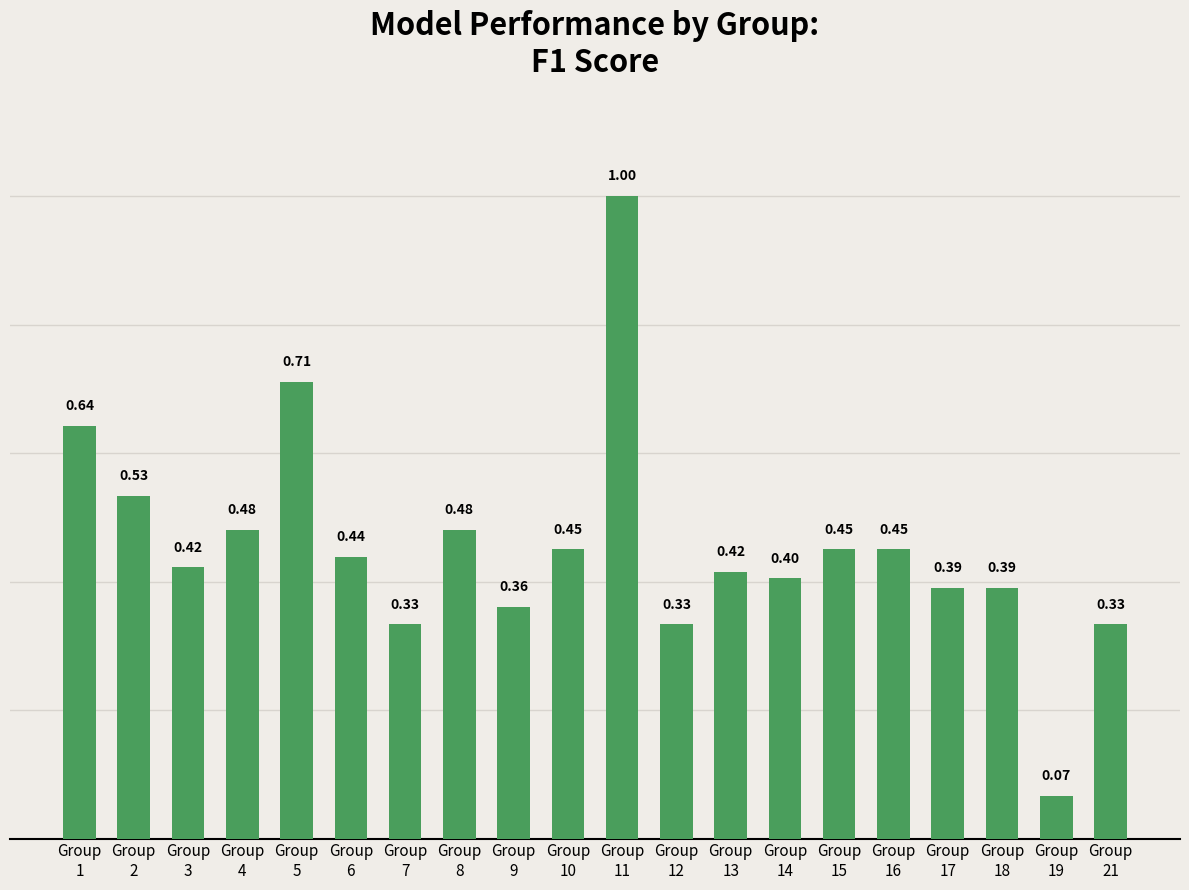

How many bars are there in total?

20